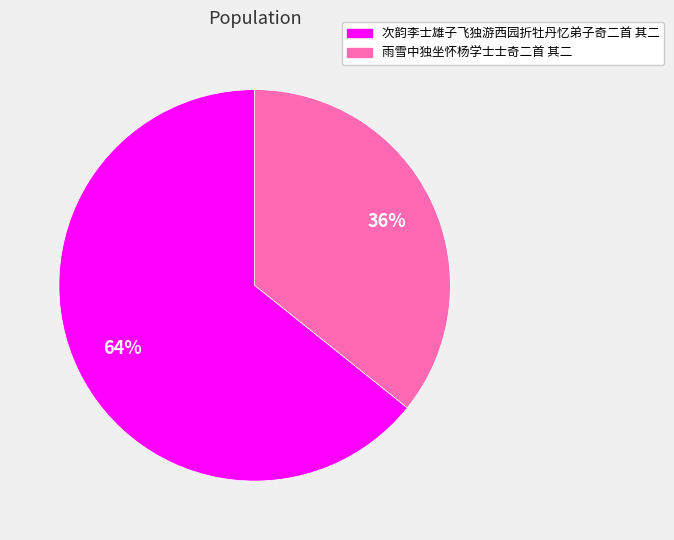

What is the majority slice?

次韵李士雄子飞独游西园折牡丹忆弟子奇二首 其二